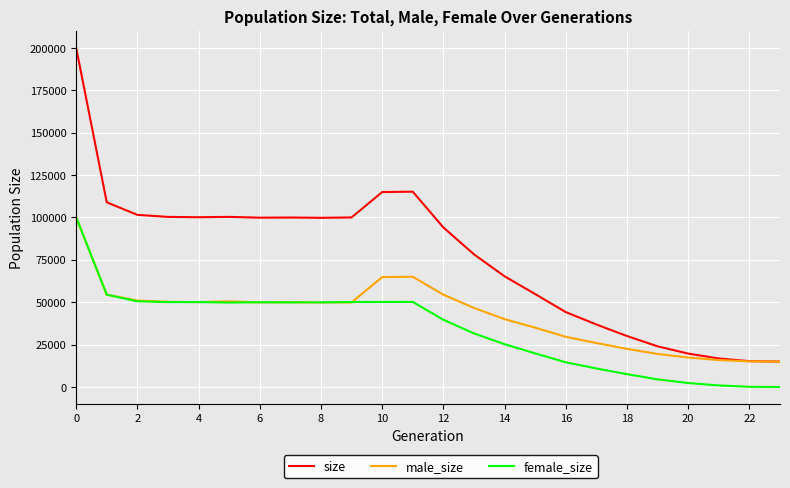

What is the highest value of the male_size series?

99948